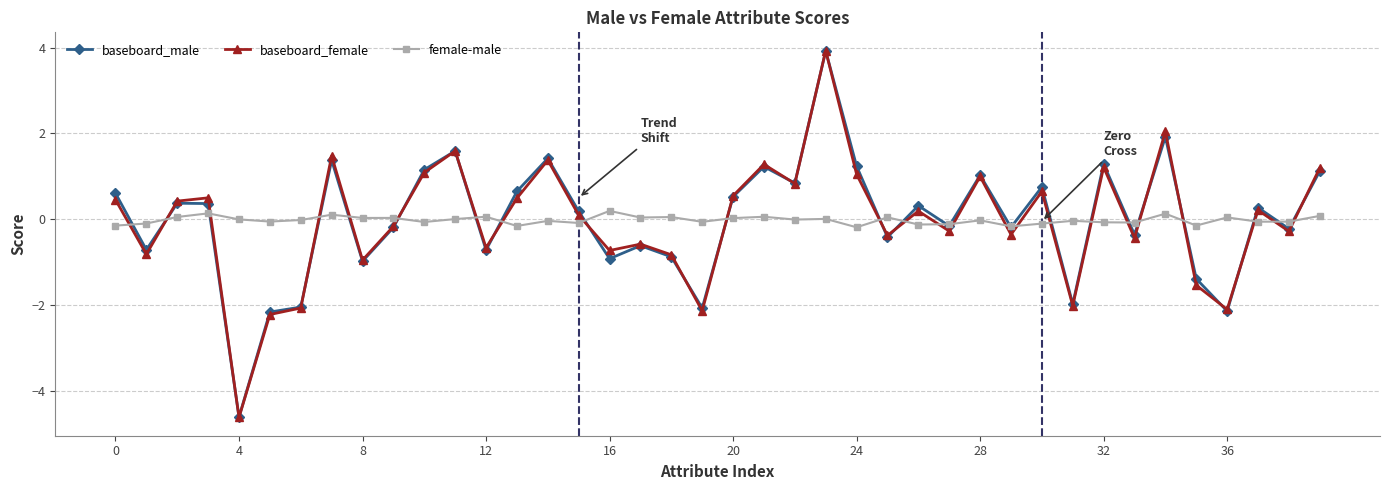

True or false: female-male has more than 0 points higher than both neighbors.

True